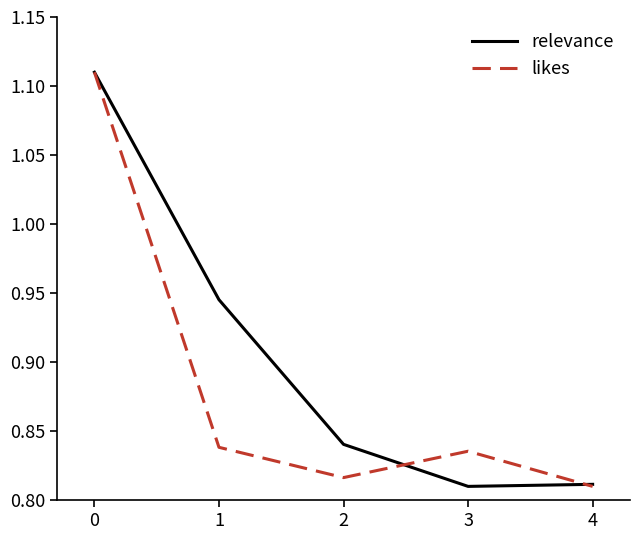

Is it true that likes equals 0.3 at 4?

False